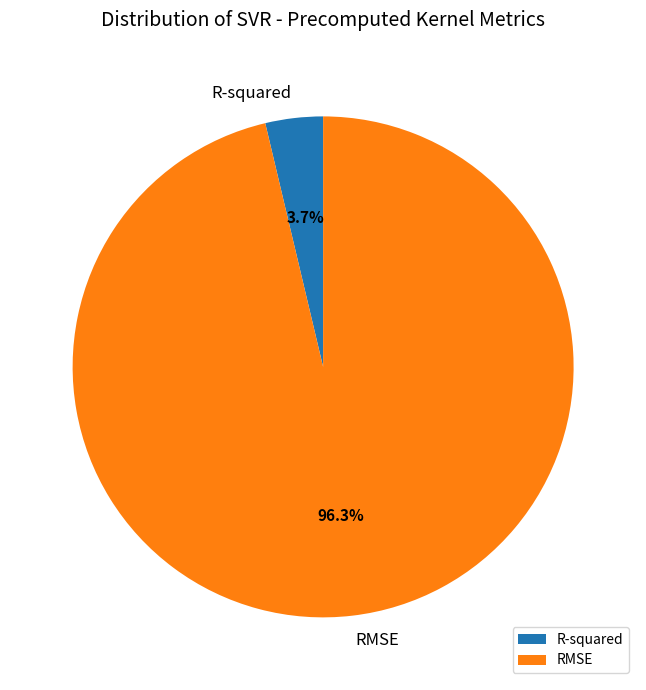

Count the number of slices in the pie.

2